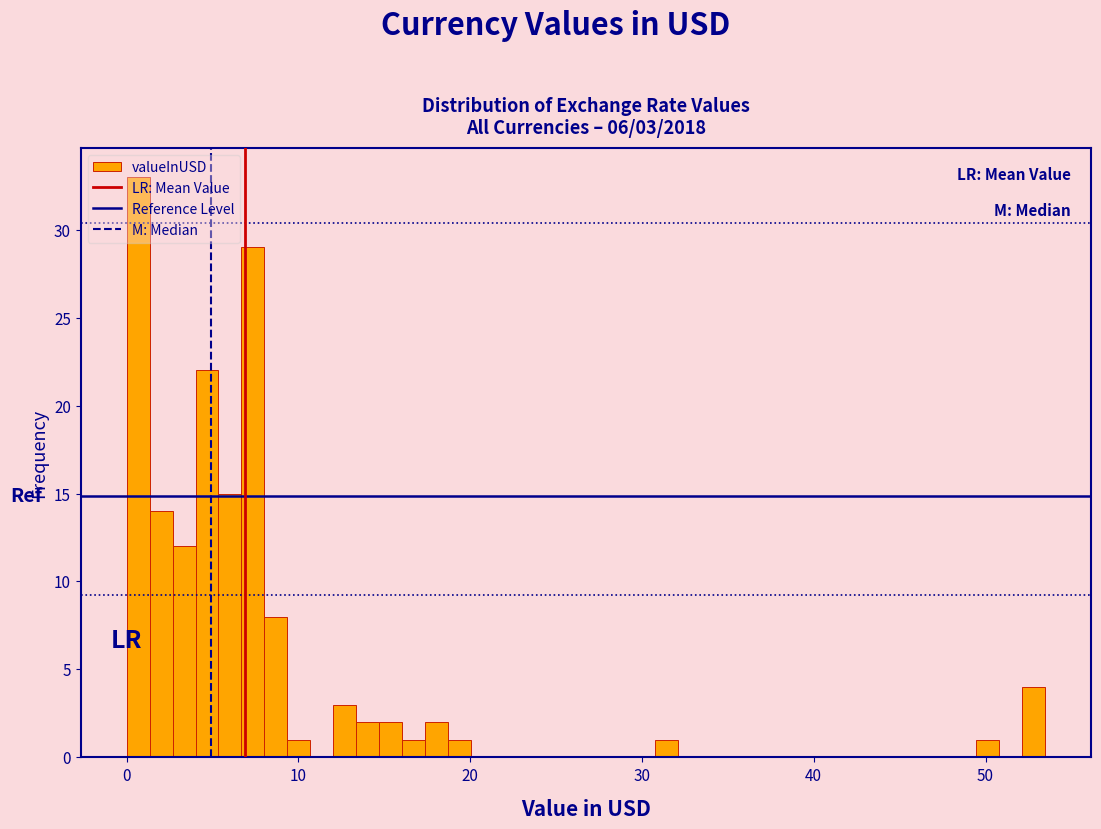

Read against the x-axis, roughly where is the centre of the tallest bar?

1